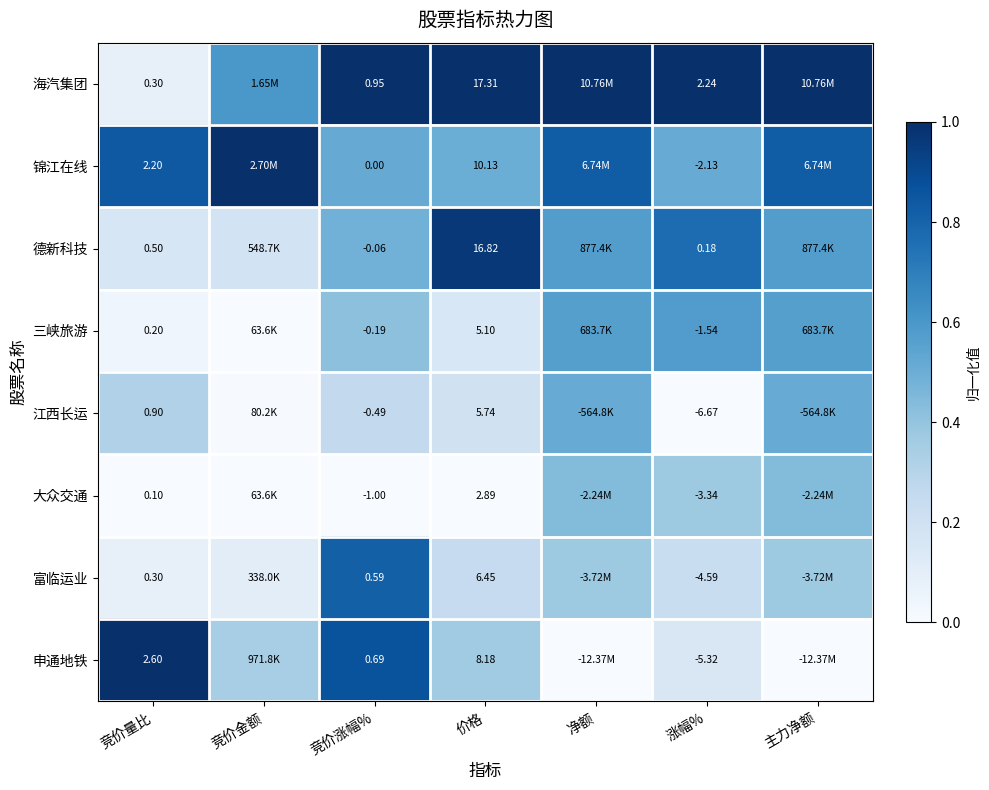

At 价格, list the series in order from smallest to largest.

大众交通, 三峡旅游, 江西长运, 富临运业, 申通地铁, 锦江在线, 德新科技, 海汽集团